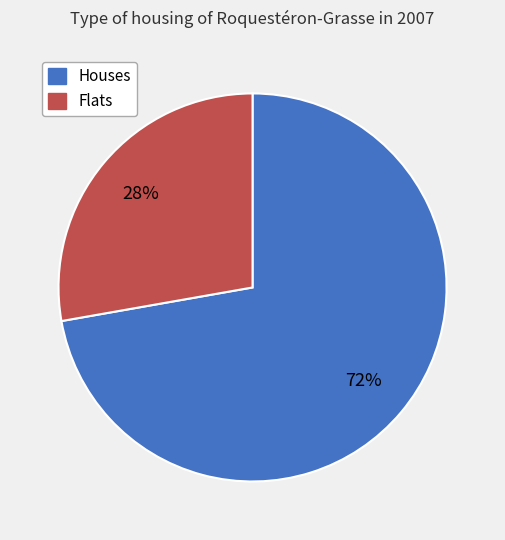

Combined, do Houses and Flats account for over 50%?

Yes